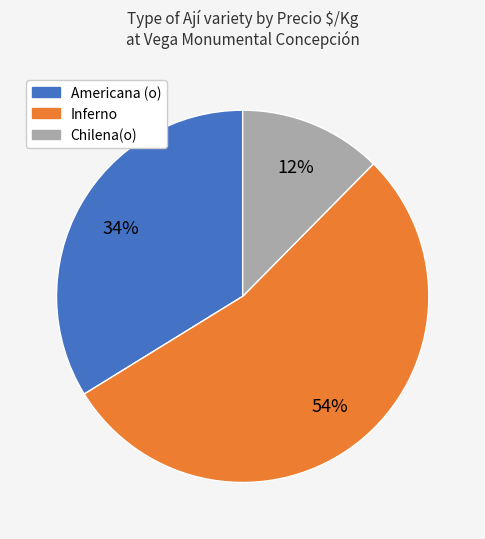

Do Americana (o) and Chilena(o) together represent more than half of the pie?

No